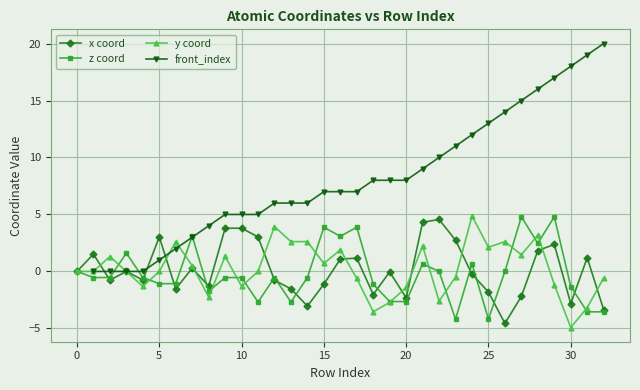

What are all the series names shown in the legend?

x coord, z coord, y coord, front_index